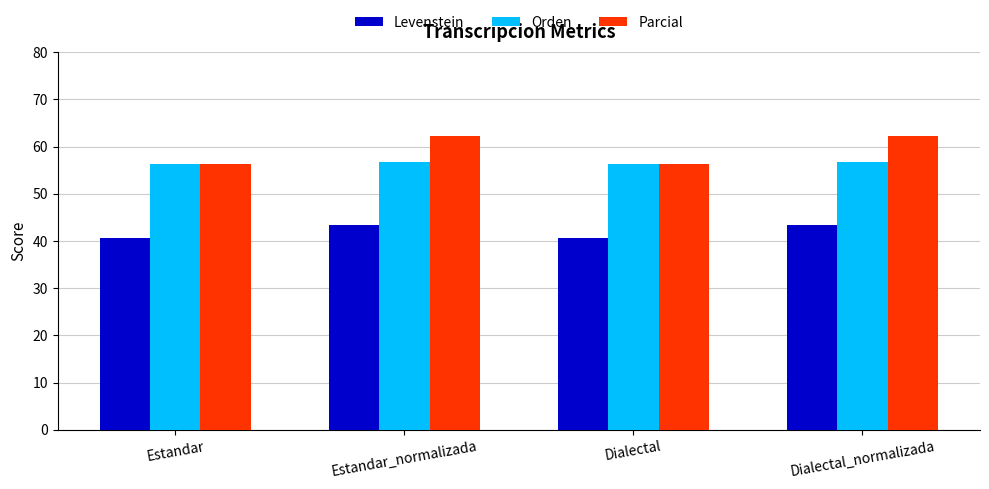

Rank the series at Estandar_normalizada from highest to lowest value.

Parcial, Orden, Levenstein